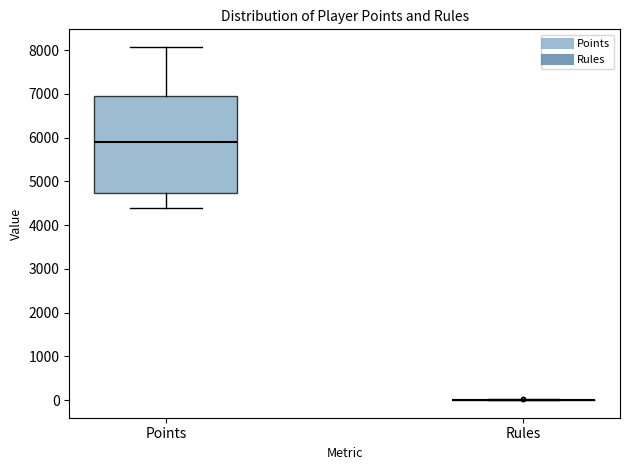

Comparing the boxes themselves (not the whiskers), which one is the tallest?

Points